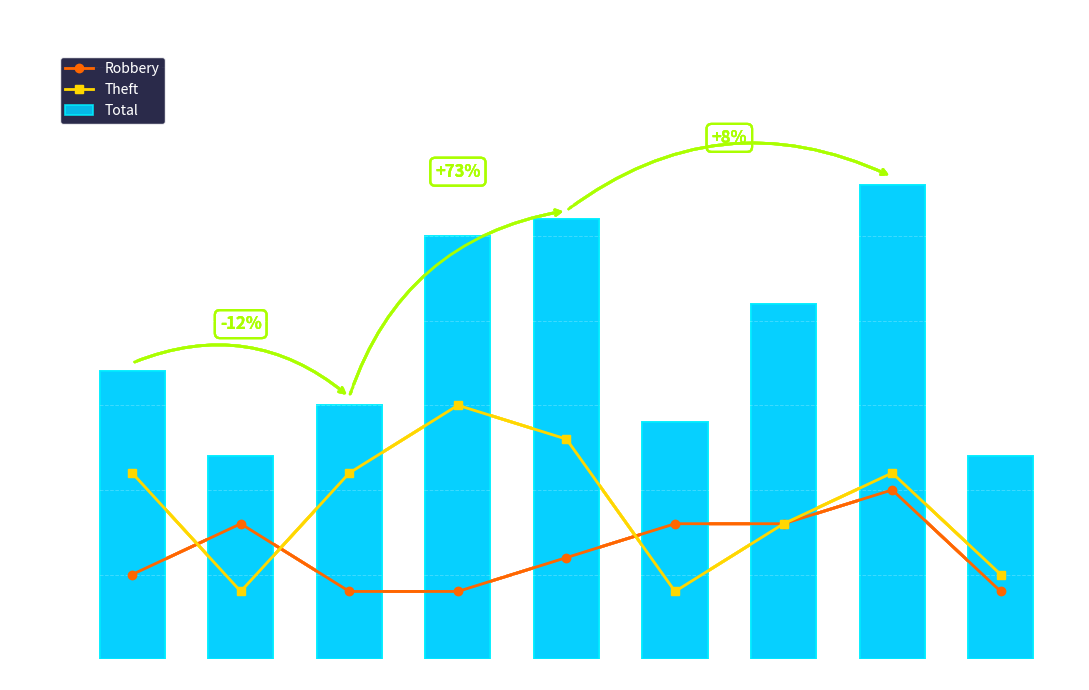

Which series has the largest range (max minus min)?

Total